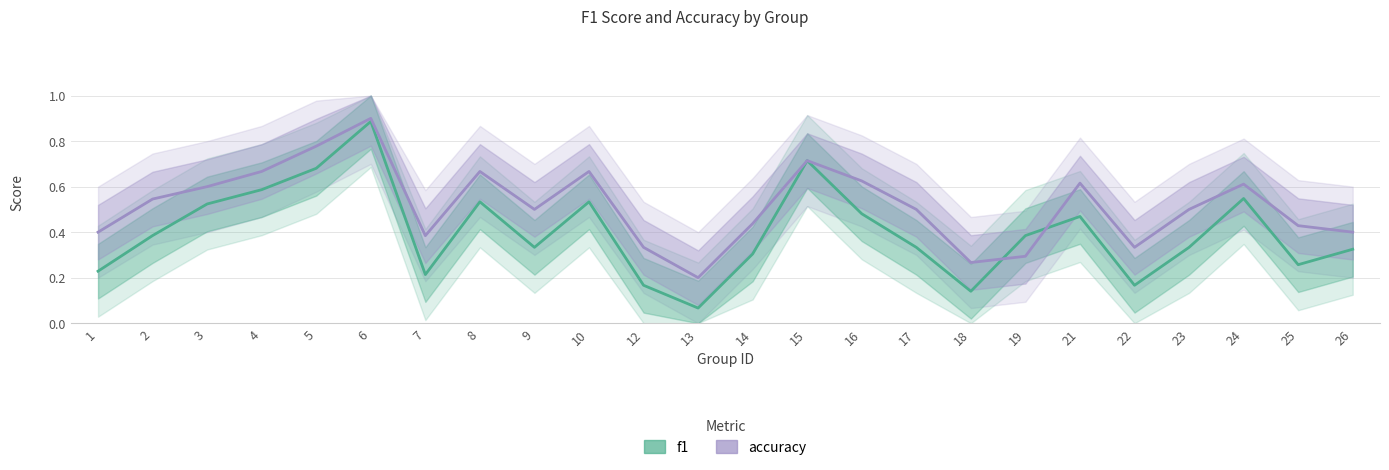

What are all the series names shown in the legend?

f1, accuracy